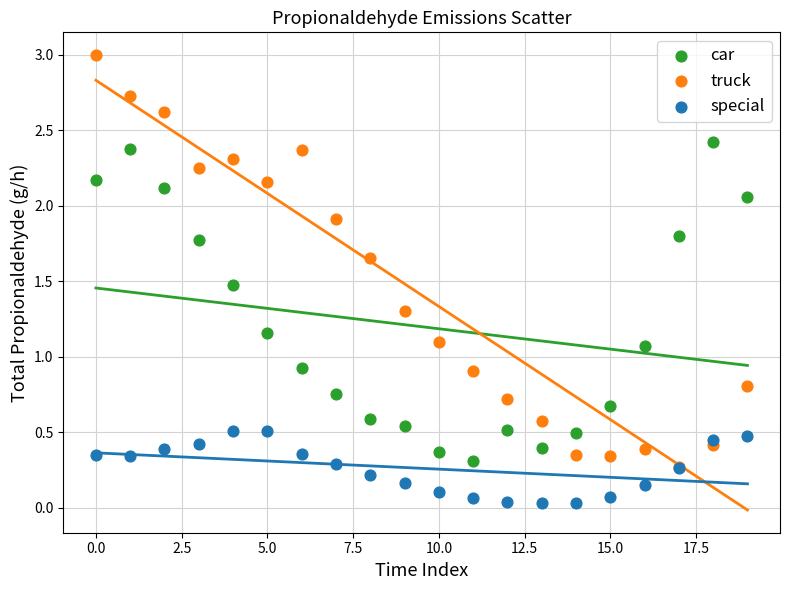

Which series has the widest spread of Y values?

truck